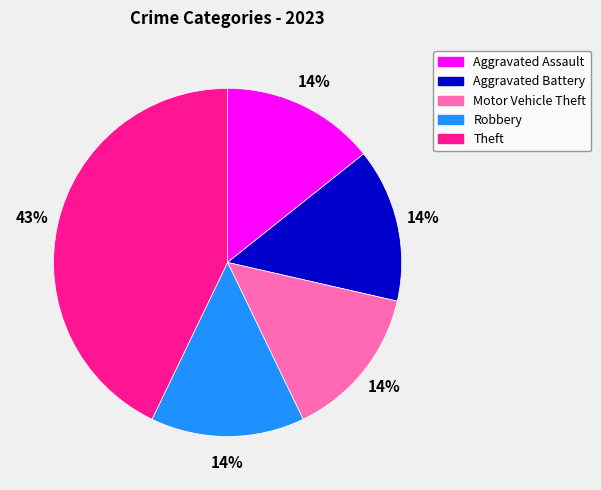

To the nearest percent, what is the average slice percentage?

20%